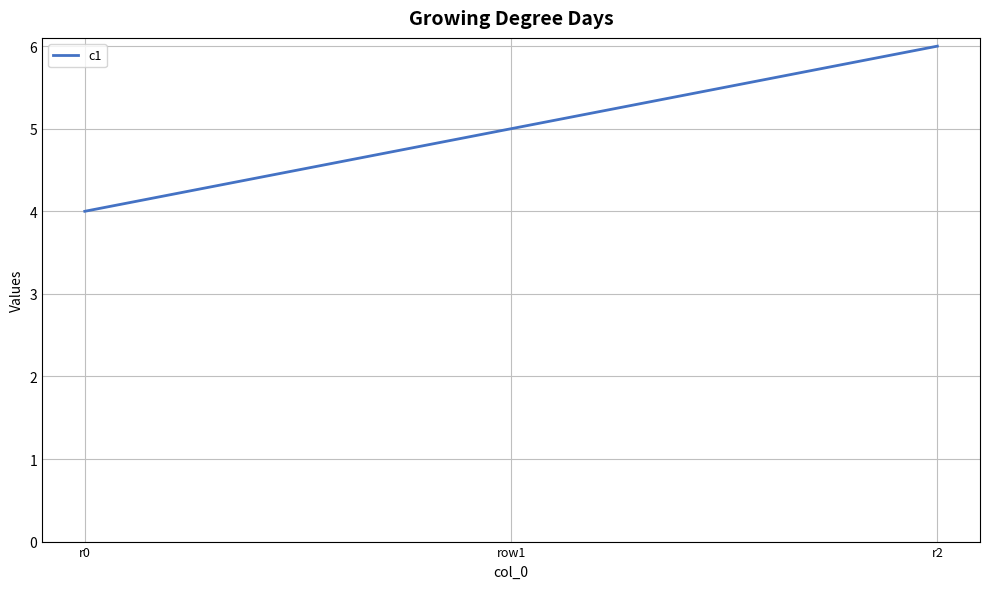

What is the difference between the values at r0 and row1?

1